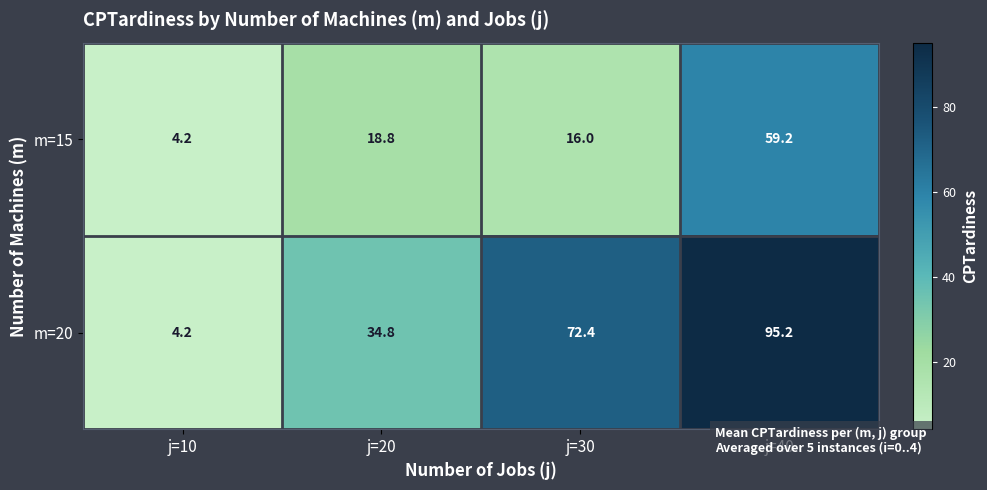

Reading left to right, extract all data points from this chart.

m=15: 4.2	18.8	16.0	59.2
m=20: 4.2	34.8	72.4	95.2